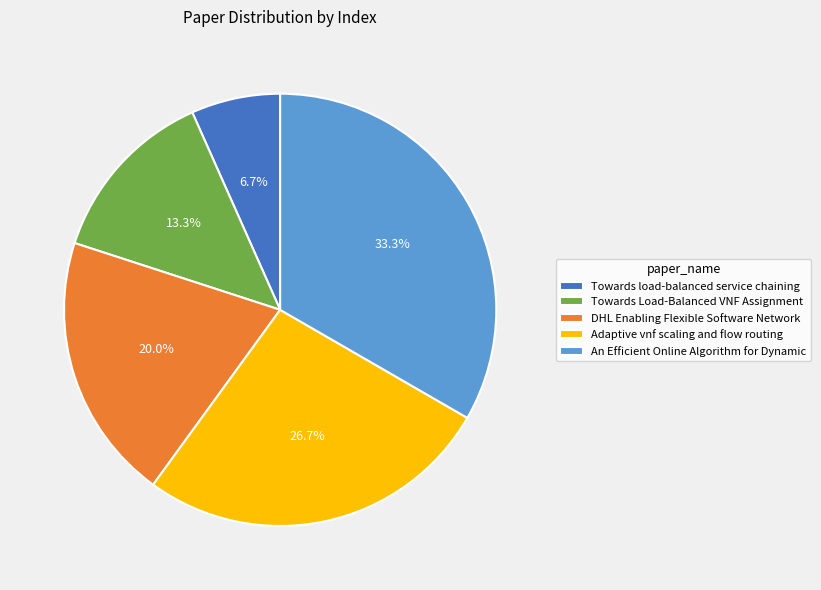

What portion of the pie excludes An Efficient Online Algorithm for Dynamic?

66.7%